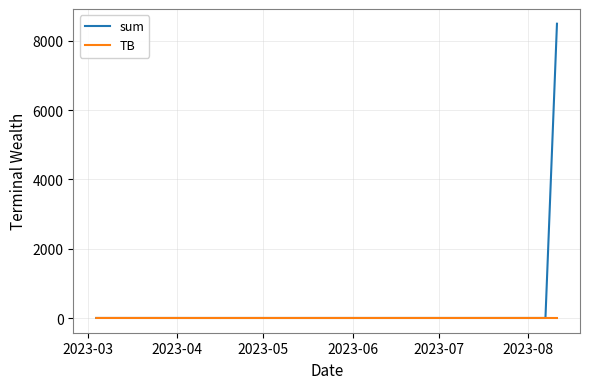

List the series in order of their overall mean, highest first.

sum, TB